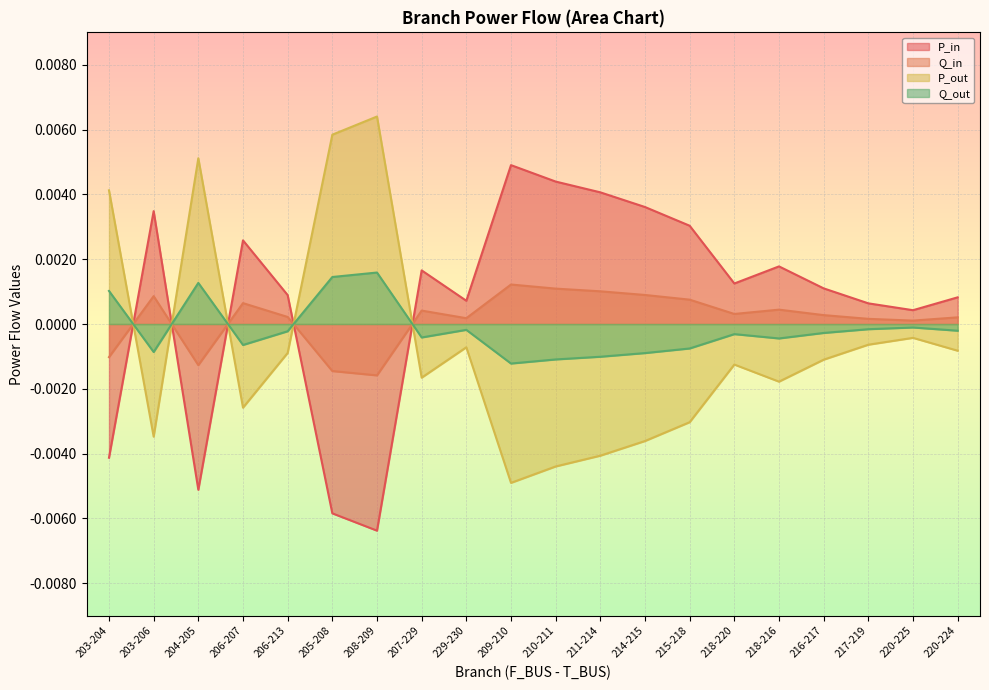

List the labels in order of P_in value, largest first.

209-210, 210-211, 211-214, 214-215, 203-206, 215-218, 206-207, 218-216, 207-229, 218-220, 216-217, 206-213, 220-224, 229-230, 217-219, 220-225, 203-204, 204-205, 205-208, 208-209